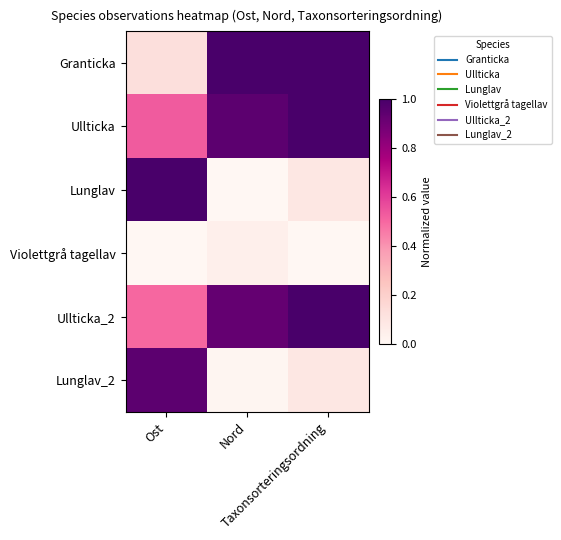

Which series has the largest total across all categories?

Ullticka